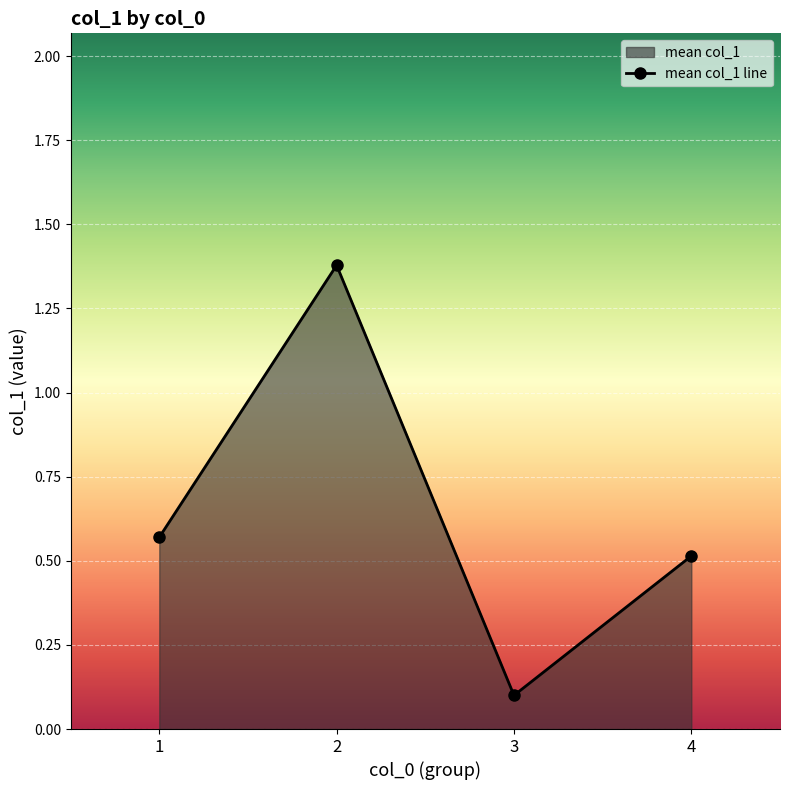

Where is the data nearest to the value 0?

3